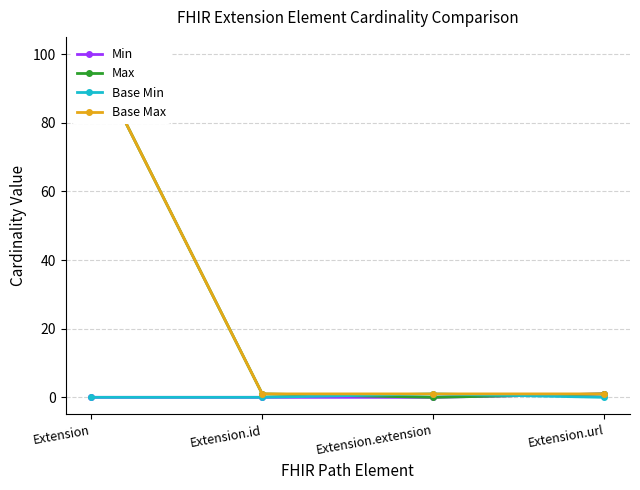

How many times do Base Min and Max cross each other?

2